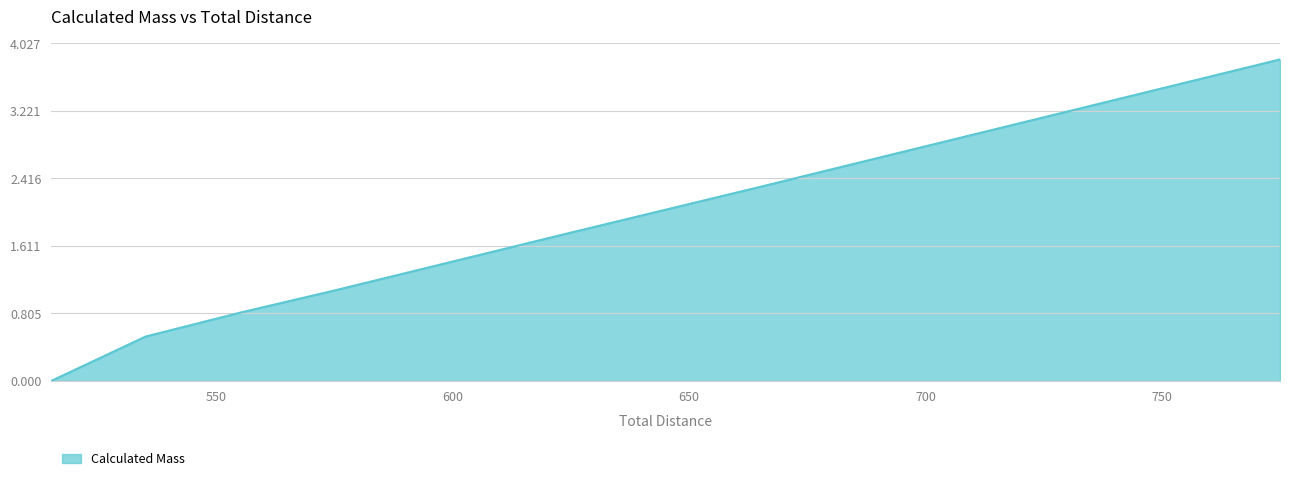

What is the sum of all values?

13.1